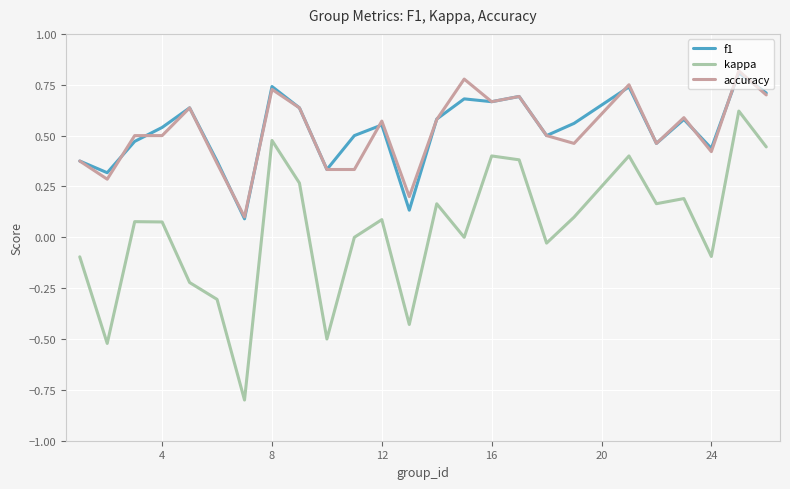

True or false: accuracy has more than 0 points higher than both neighbors.

True